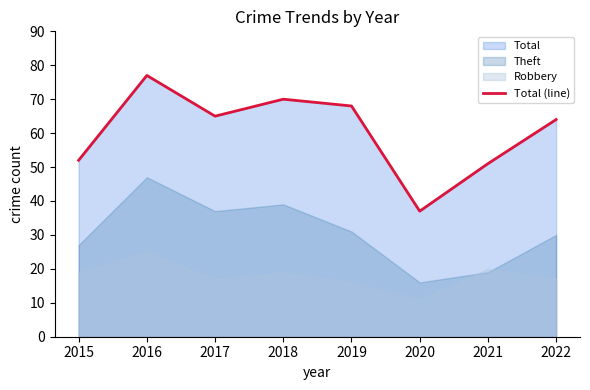

Reading right to left, transcribe all the data shown in this chart.

2022=64	2021=51	2020=37	2019=68	2018=70	2017=65	2016=77	2015=52